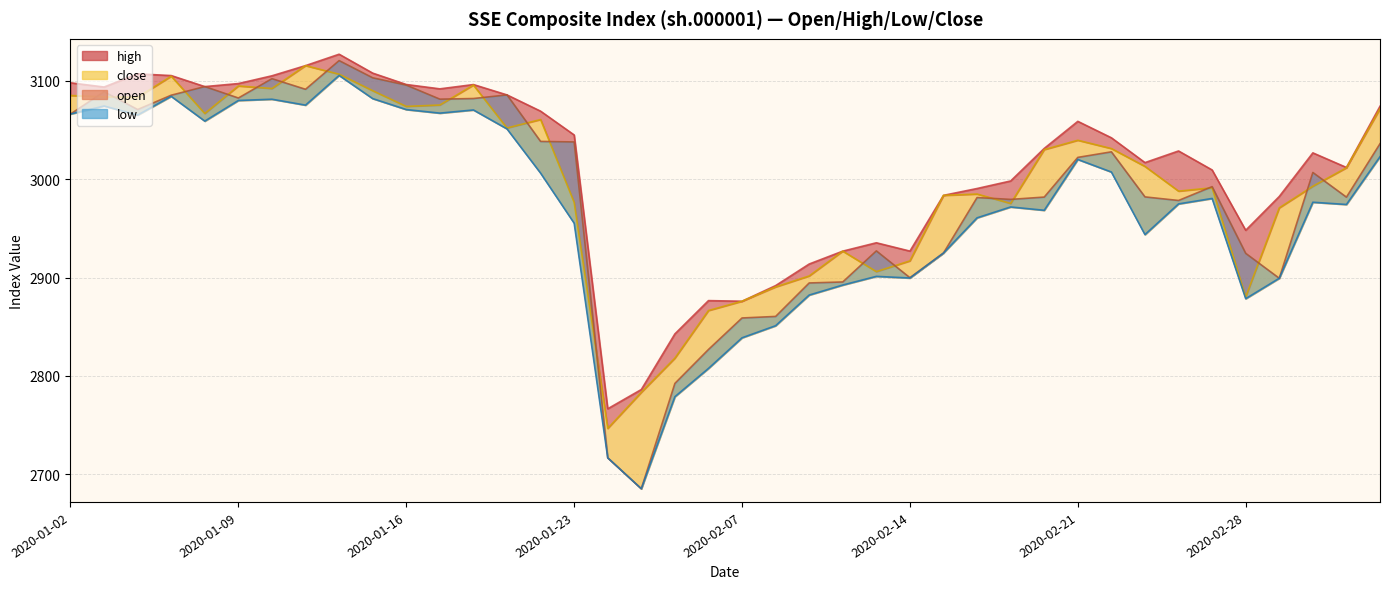

What is the sum of all open values?

119405.3